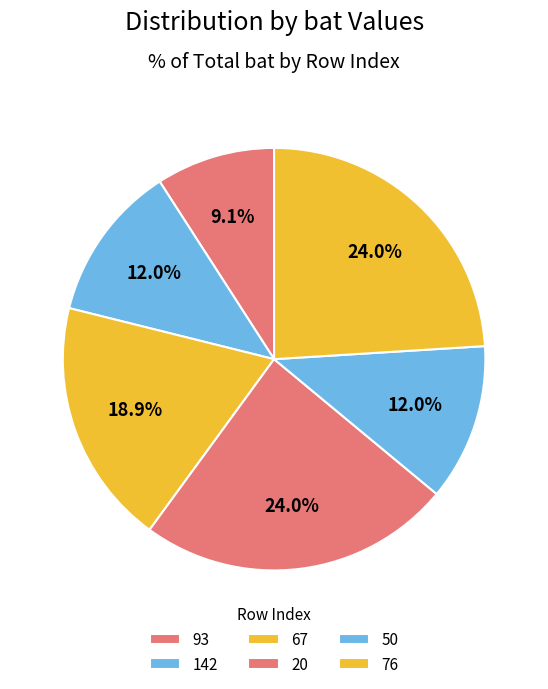

Is 50 the majority of the pie?

No